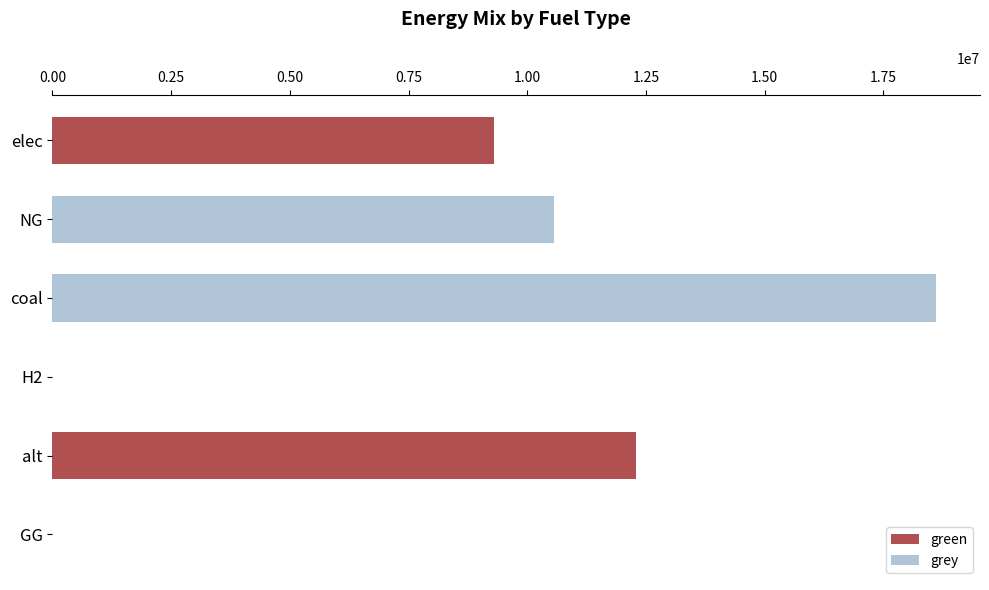

The value of green at GG is 0.0. True or false?

True